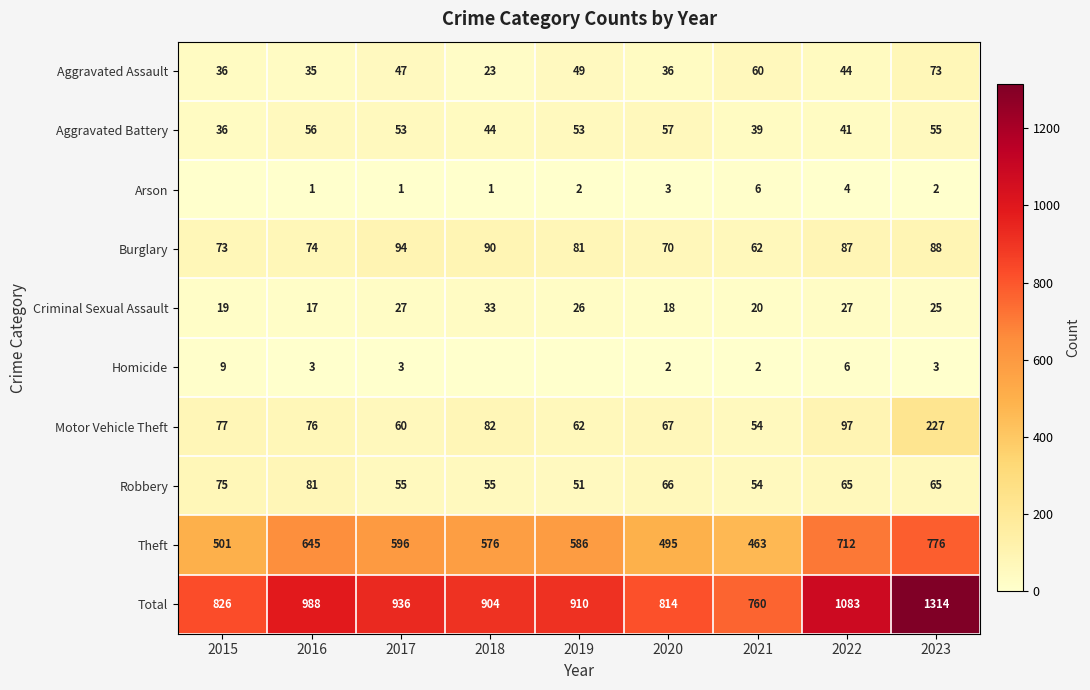

How many distinct data groups are displayed?

10